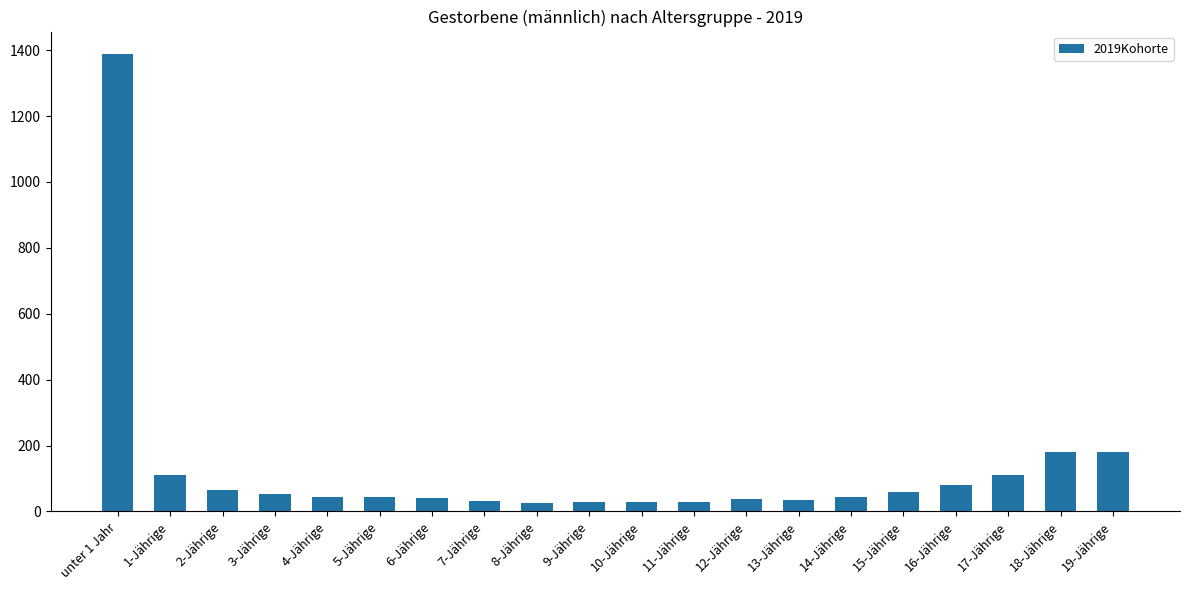

True or false: the data shows 60 at 15-Jährige.

True